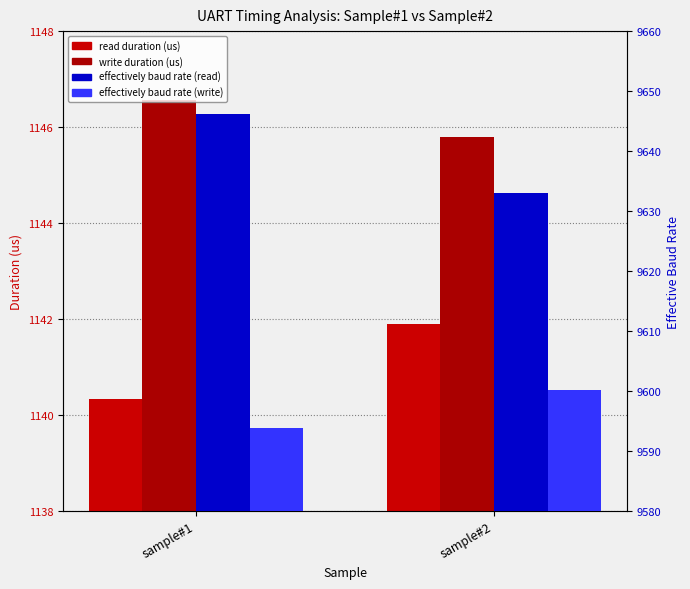

Reading left to right, list all the values displayed in this chart.

read duration (us): 1140.3	1141.9
write duration (us): 1146.6	1145.8
effectively baud rate (read): 9646.2	9633.1
effectively baud rate (write): 9593.9	9600.3